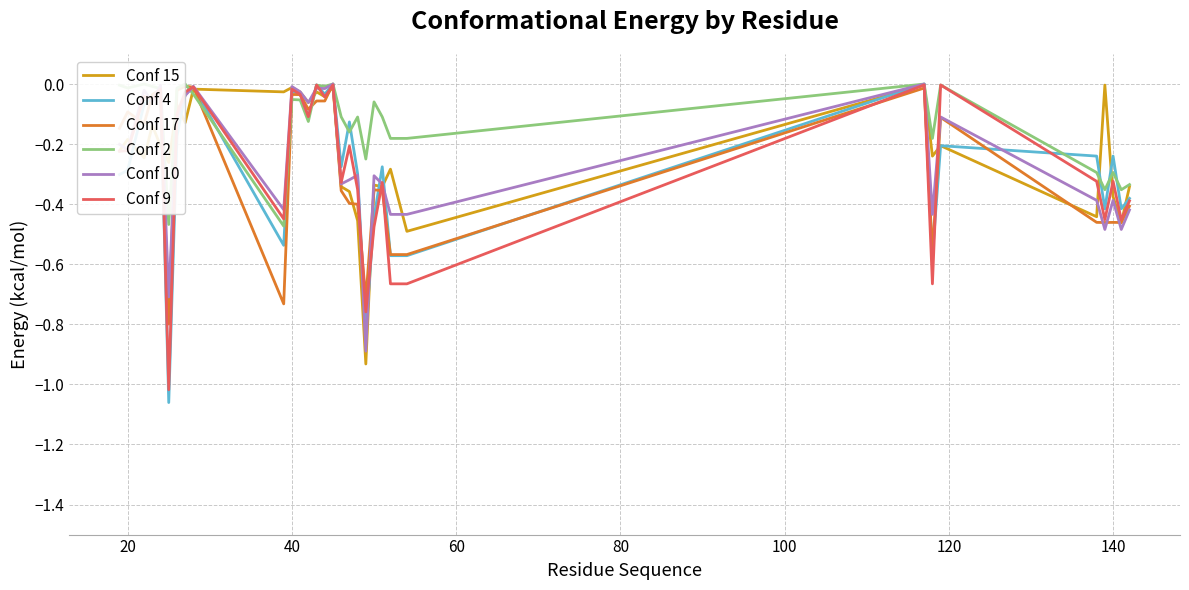

After their last crossing, which series has the higher values: Conf 2 or Conf 15?

Conf 2